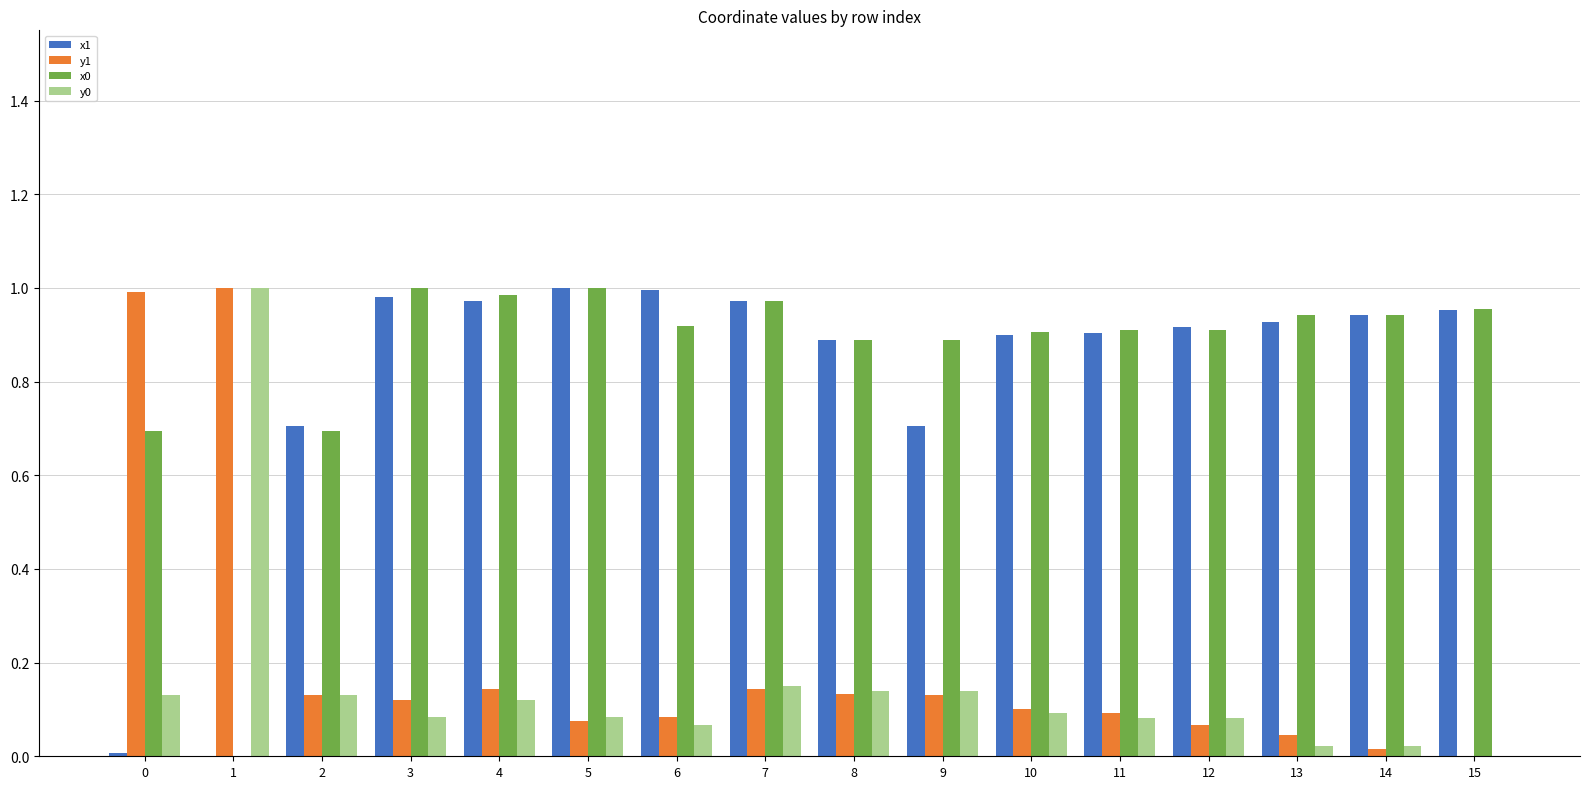

What is the sum of all y1 values?

3.3